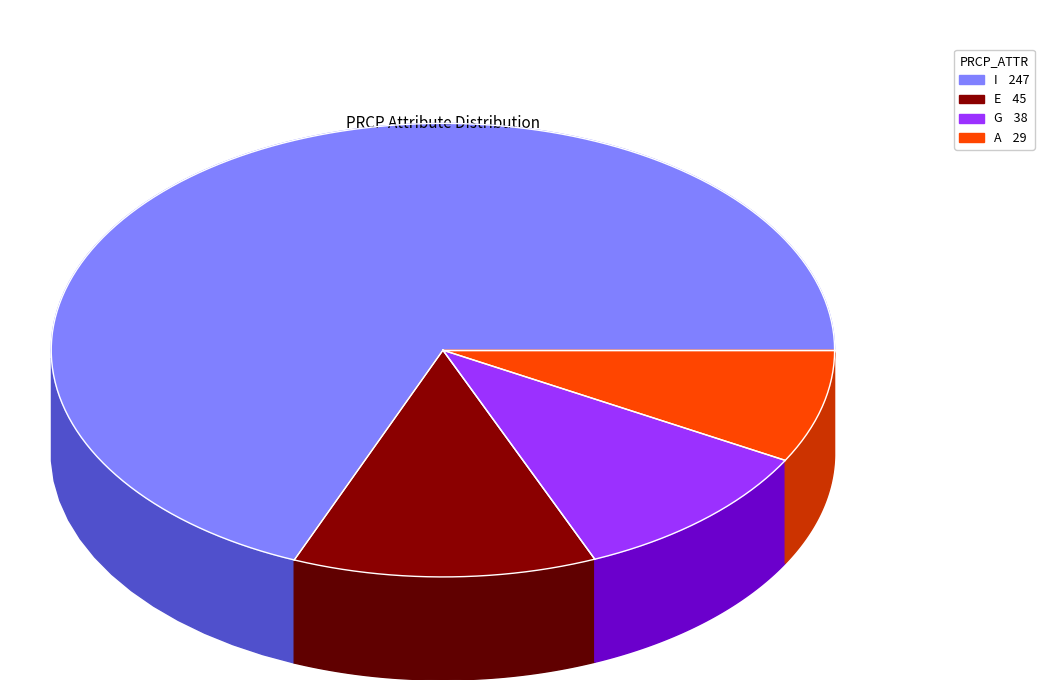

How many slices are in this pie chart?

4